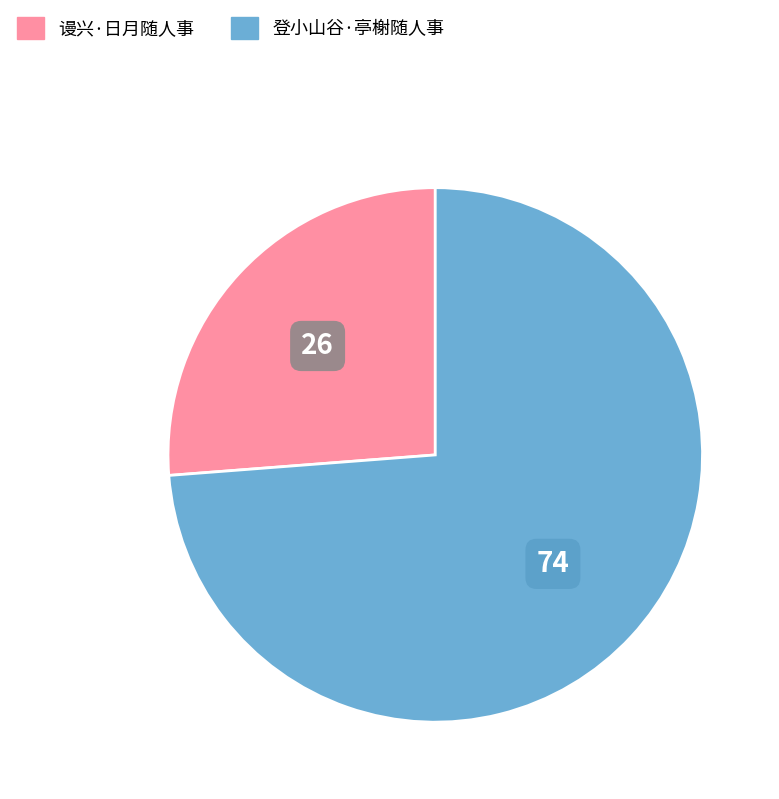

Does 登小山谷·亭榭随人事 account for over 50% of the chart?

Yes